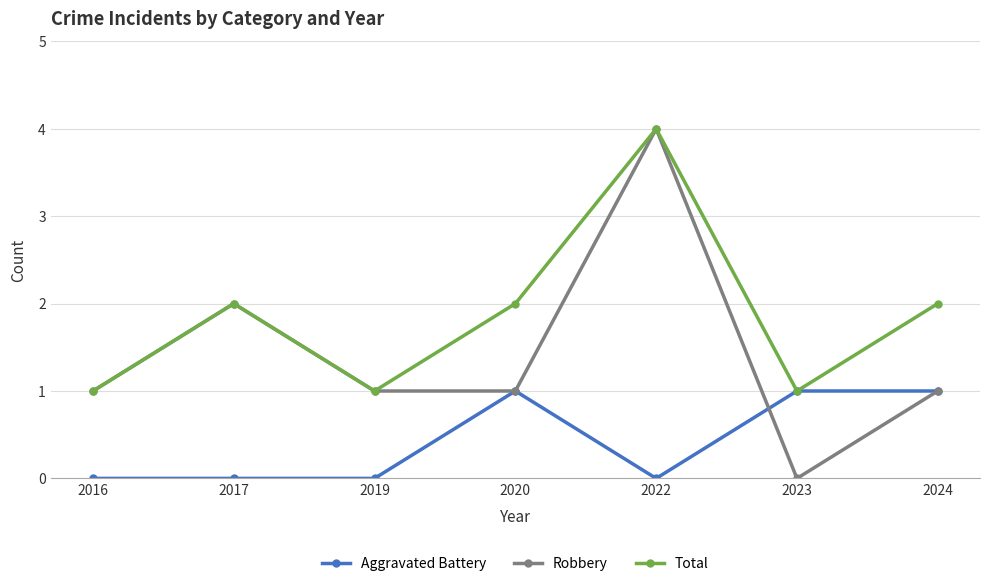

What is the sum of the Robbery values at 2024 and 2020?

2